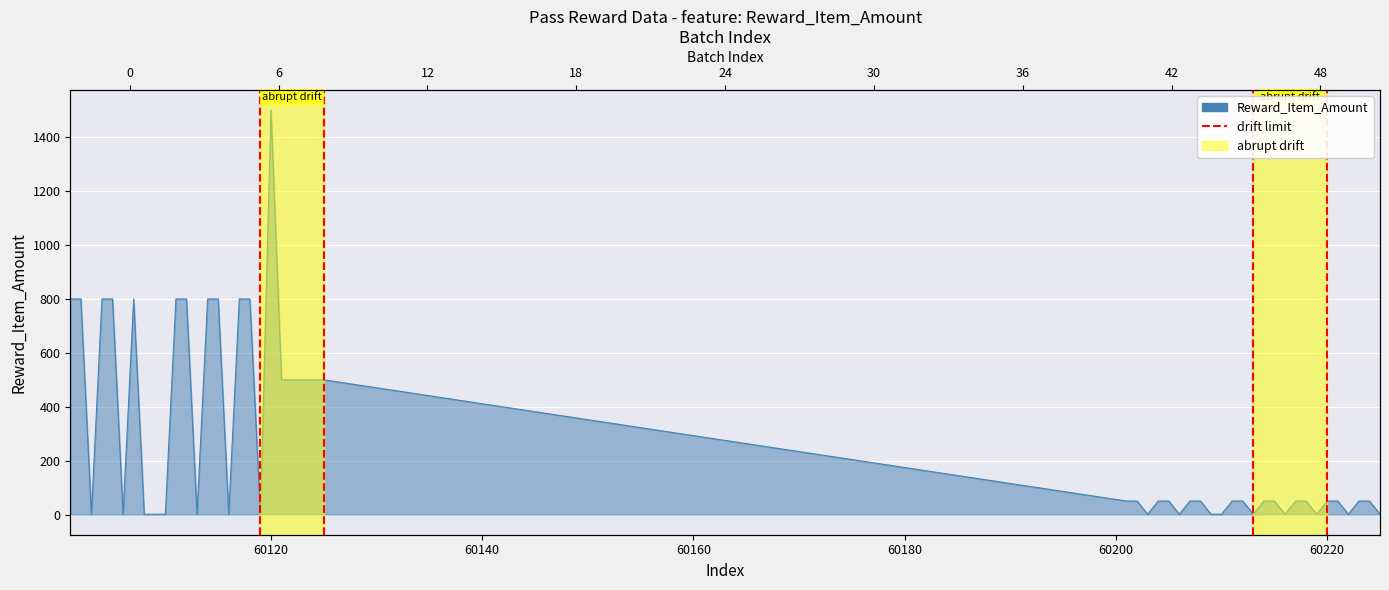

Does the chart display data point markers on the line(s)?

No